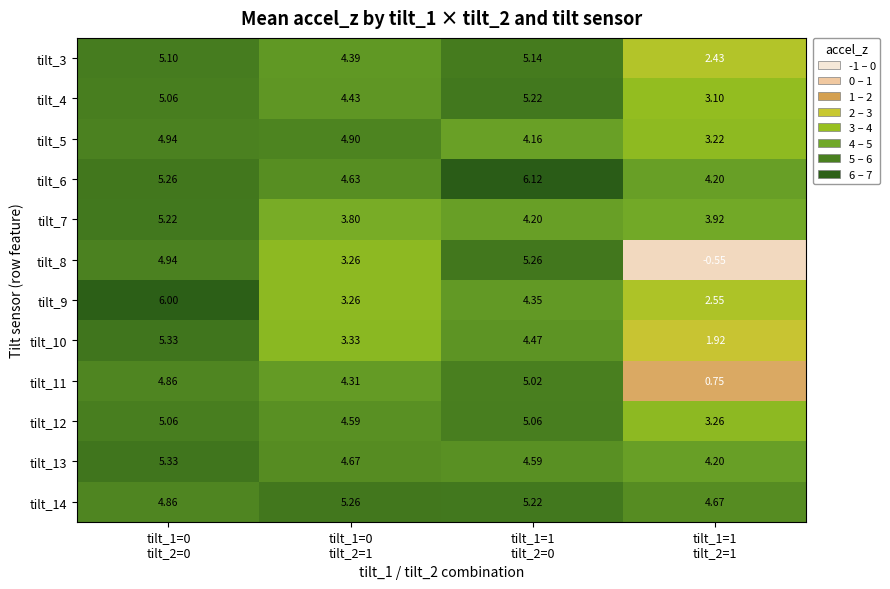

Reading right to left, list all the values displayed in this chart.

tilt_3: tilt_1=1
tilt_2=1=2.4	tilt_1=1
tilt_2=0=5.1	tilt_1=0
tilt_2=1=4.4	tilt_1=0
tilt_2=0=5.1
tilt_4: tilt_1=1
tilt_2=1=3.1	tilt_1=1
tilt_2=0=5.2	tilt_1=0
tilt_2=1=4.4	tilt_1=0
tilt_2=0=5.1
tilt_5: tilt_1=1
tilt_2=1=3.2	tilt_1=1
tilt_2=0=4.2	tilt_1=0
tilt_2=1=4.9	tilt_1=0
tilt_2=0=4.9
tilt_6: tilt_1=1
tilt_2=1=4.2	tilt_1=1
tilt_2=0=6.1	tilt_1=0
tilt_2=1=4.6	tilt_1=0
tilt_2=0=5.3
tilt_7: tilt_1=1
tilt_2=1=3.9	tilt_1=1
tilt_2=0=4.2	tilt_1=0
tilt_2=1=3.8	tilt_1=0
tilt_2=0=5.2
tilt_8: tilt_1=1
tilt_2=1=-0.6	tilt_1=1
tilt_2=0=5.3	tilt_1=0
tilt_2=1=3.3	tilt_1=0
tilt_2=0=4.9
tilt_9: tilt_1=1
tilt_2=1=2.5	tilt_1=1
tilt_2=0=4.3	tilt_1=0
tilt_2=1=3.3	tilt_1=0
tilt_2=0=6.0
tilt_10: tilt_1=1
tilt_2=1=1.9	tilt_1=1
tilt_2=0=4.5	tilt_1=0
tilt_2=1=3.3	tilt_1=0
tilt_2=0=5.3
tilt_11: tilt_1=1
tilt_2=1=0.8	tilt_1=1
tilt_2=0=5.0	tilt_1=0
tilt_2=1=4.3	tilt_1=0
tilt_2=0=4.9
tilt_12: tilt_1=1
tilt_2=1=3.3	tilt_1=1
tilt_2=0=5.1	tilt_1=0
tilt_2=1=4.6	tilt_1=0
tilt_2=0=5.1
tilt_13: tilt_1=1
tilt_2=1=4.2	tilt_1=1
tilt_2=0=4.6	tilt_1=0
tilt_2=1=4.7	tilt_1=0
tilt_2=0=5.3
tilt_14: tilt_1=1
tilt_2=1=4.7	tilt_1=1
tilt_2=0=5.2	tilt_1=0
tilt_2=1=5.3	tilt_1=0
tilt_2=0=4.9